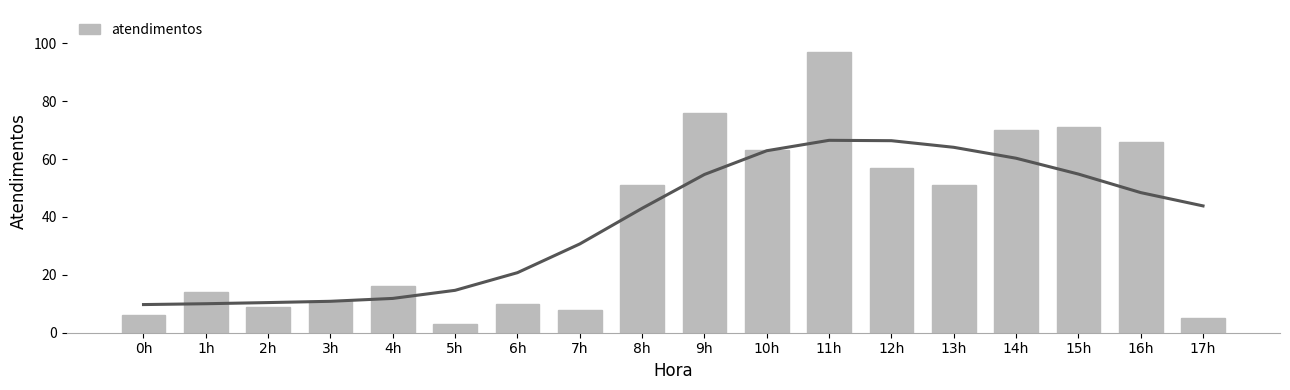

How many values exceed 51?

7